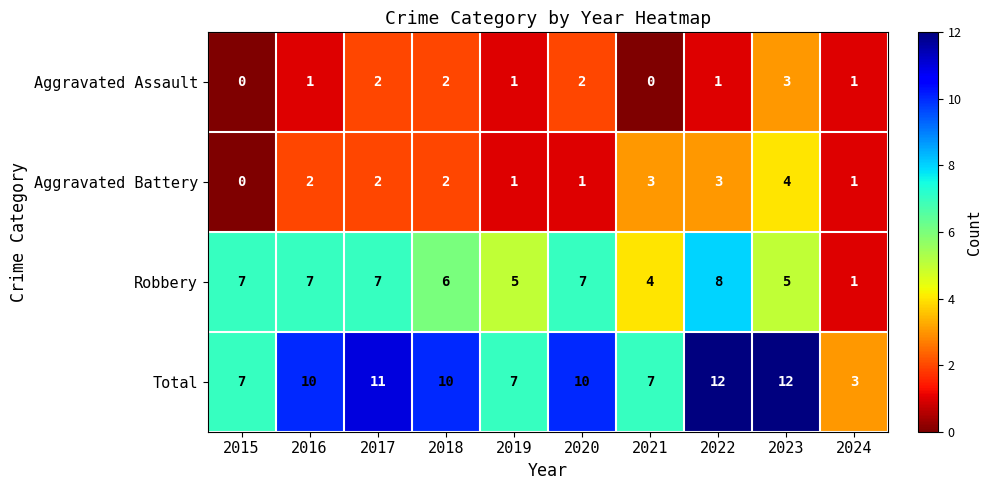

At how many categories does at least one series exceed 8?

6